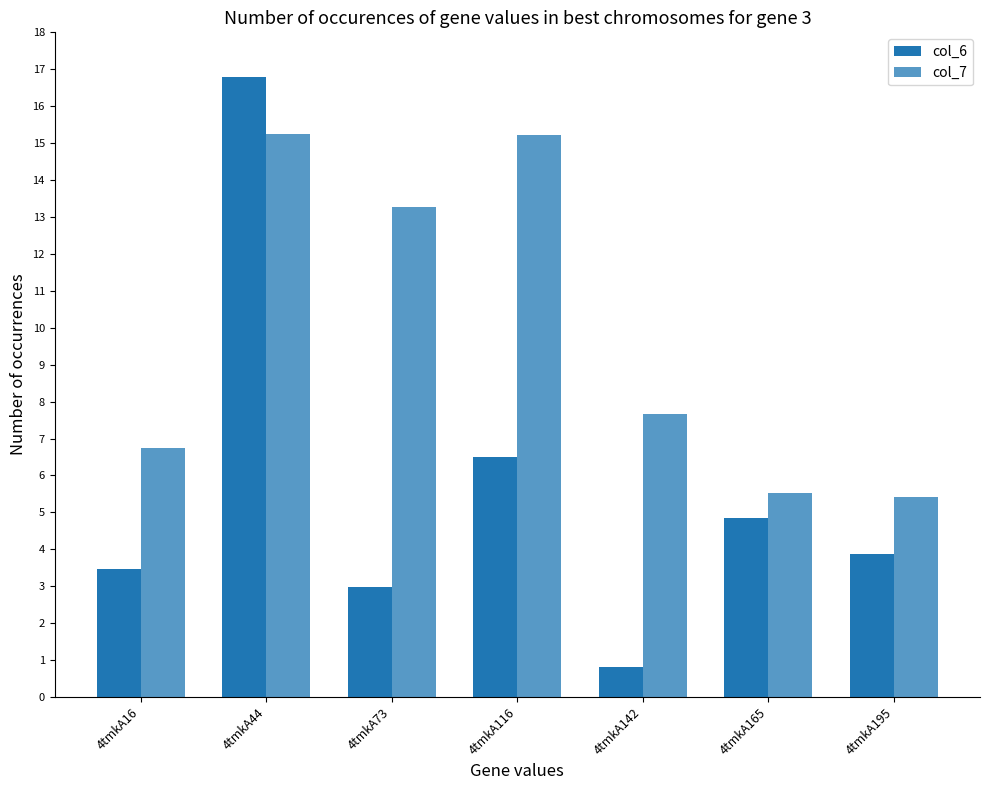

What is the sum of all col_7 values?

69.1